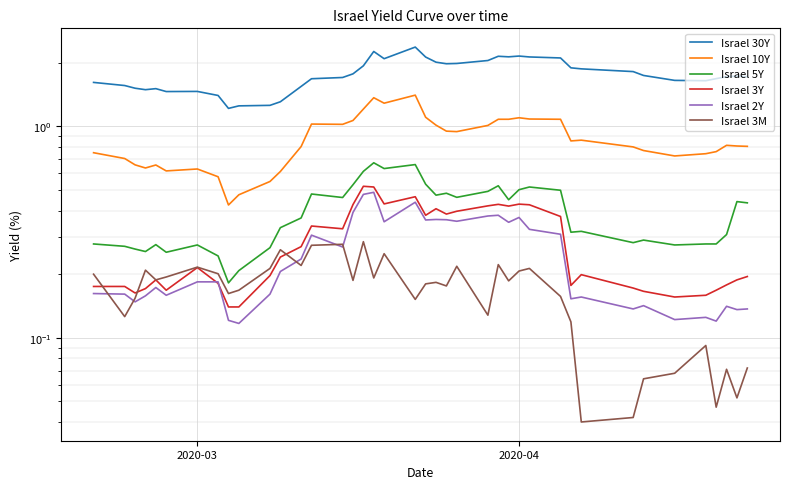

What is the average value of the Israel 3Y series?

0.3